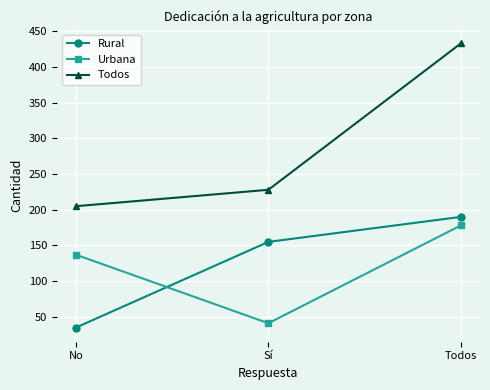

At which category is the sum across all series the highest?

Todos